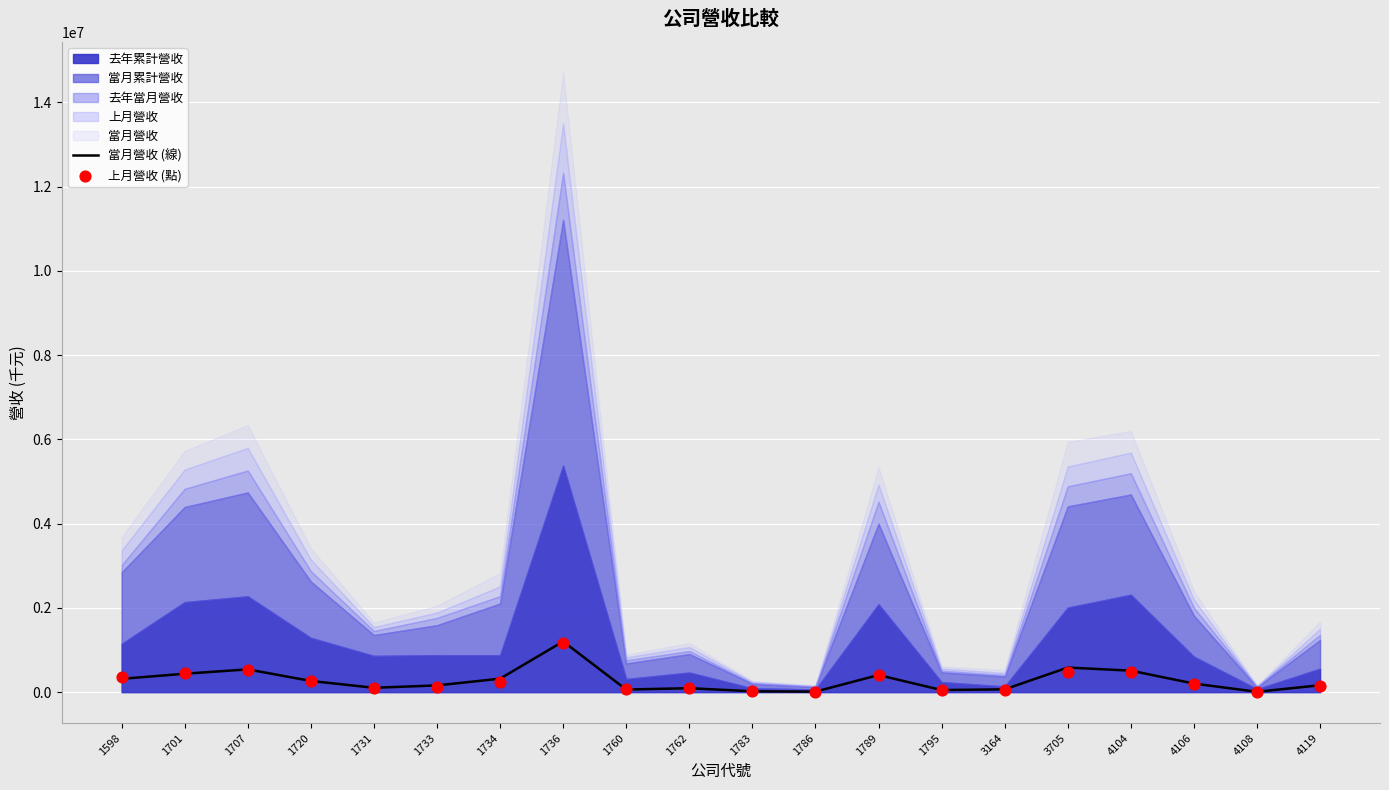

Is the value of 上月營收 (點) at 4119 greater than the value of 當月營收 (線) at 4108?

Yes